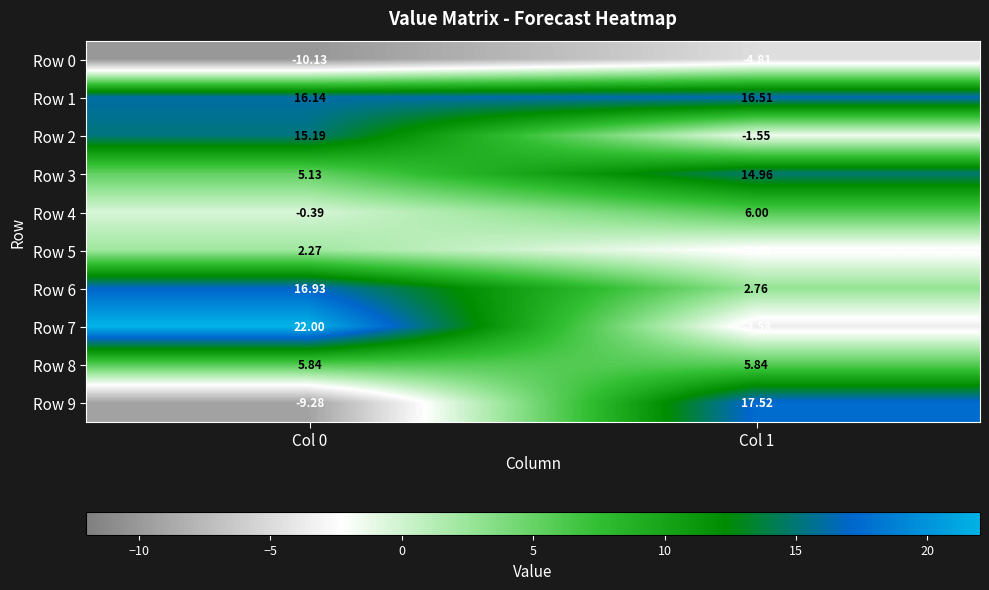

Is the value of Row 8 at Col 1 greater than the value of Row 2 at Col 1?

Yes